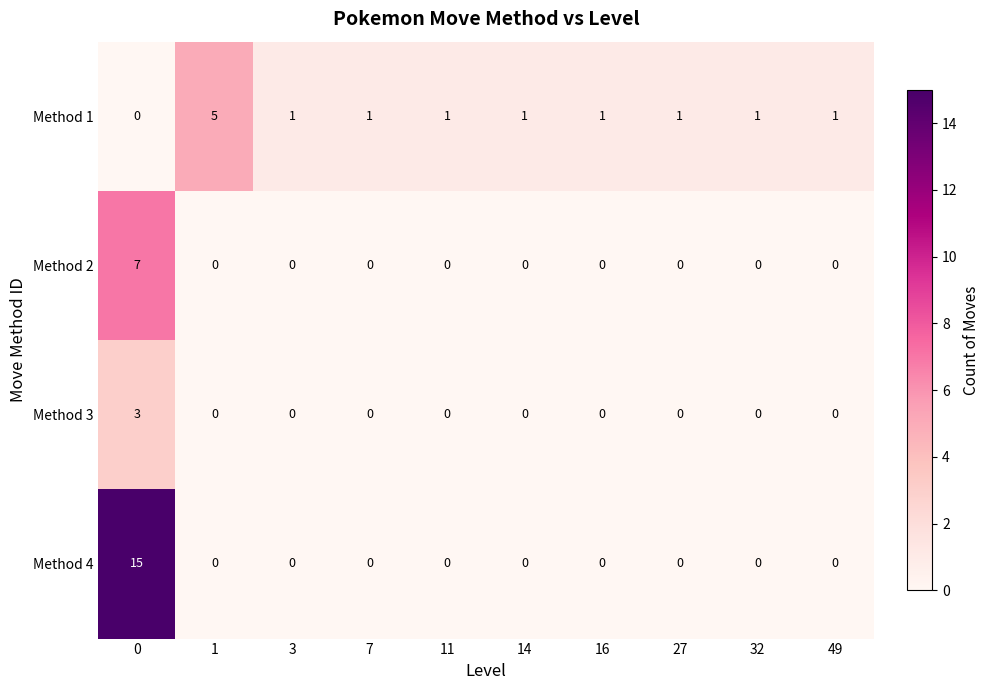

List the series in order of their peak value, lowest first.

Method 3, Method 1, Method 2, Method 4